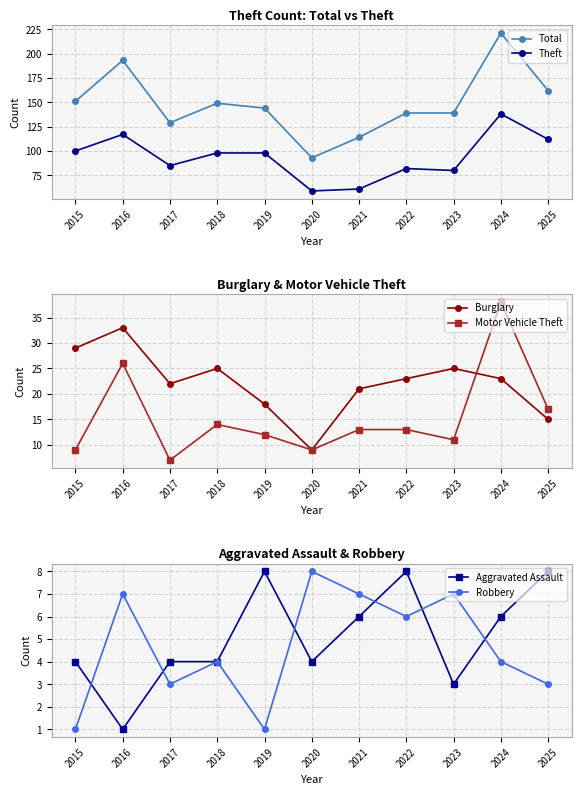

Reading right to left, extract all data points from this chart.

Total: 2025=162	2024=221	2023=139	2022=139	2021=114	2020=93	2019=144	2018=149	2017=129	2016=193	2015=151
Theft: 2025=112	2024=138	2023=80	2022=82	2021=61	2020=59	2019=98	2018=98	2017=85	2016=117	2015=100
Burglary: 2025=15	2024=23	2023=25	2022=23	2021=21	2020=9	2019=18	2018=25	2017=22	2016=33	2015=29
Motor Vehicle Theft: 2025=17	2024=38	2023=11	2022=13	2021=13	2020=9	2019=12	2018=14	2017=7	2016=26	2015=9
Aggravated Assault: 2025=8	2024=6	2023=3	2022=8	2021=6	2020=4	2019=8	2018=4	2017=4	2016=1	2015=4
Robbery: 2025=3	2024=4	2023=7	2022=6	2021=7	2020=8	2019=1	2018=4	2017=3	2016=7	2015=1